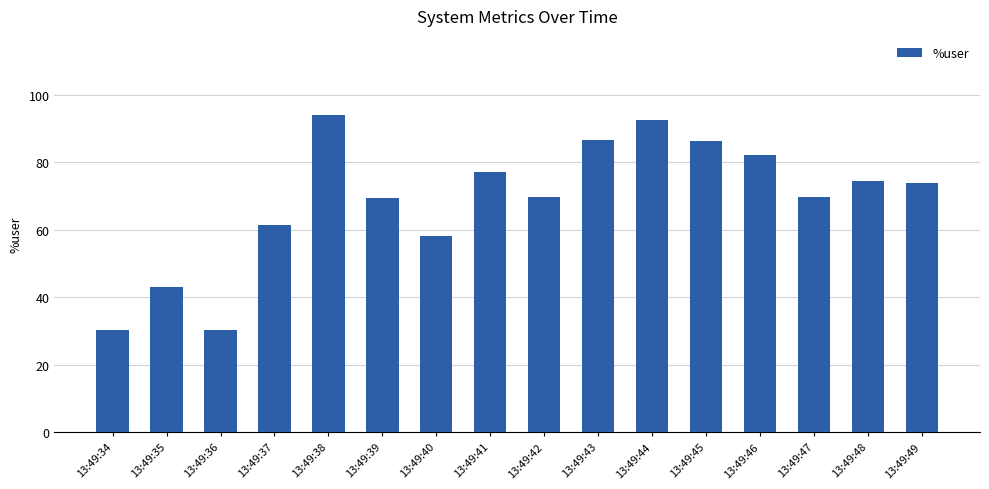

What is the maximum value shown in the chart?

94.0